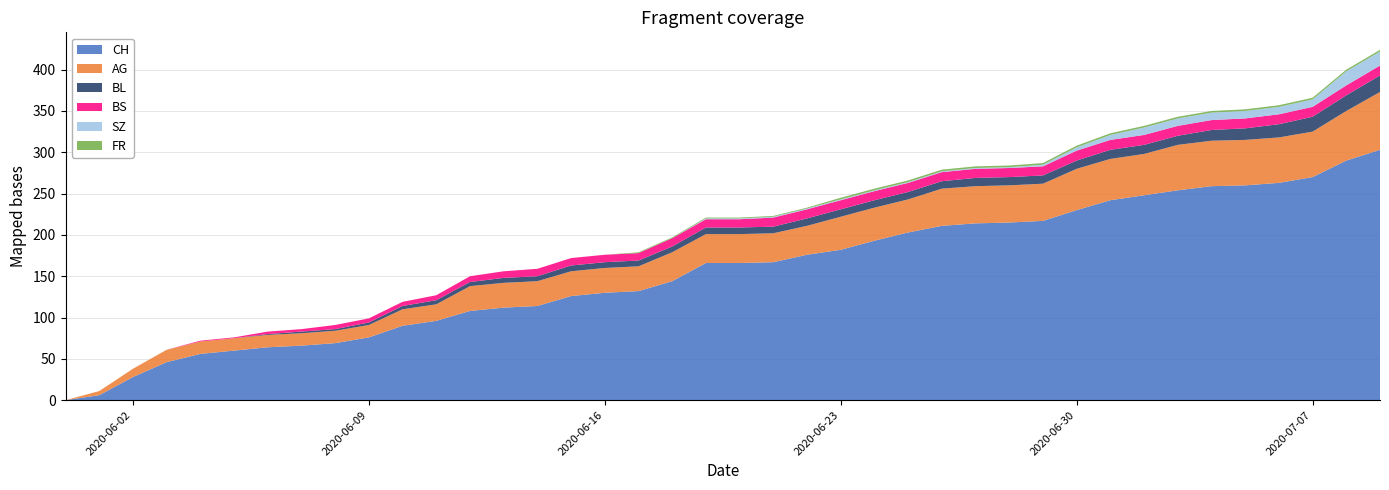

Reading left to right, what are all the values shown in this chart?

CH: 2020-05-31=0	2020-06-01=6	2020-06-02=28	2020-06-03=46	2020-06-04=56	2020-06-05=60	2020-06-06=64	2020-06-07=66	2020-06-08=69	2020-06-09=76	2020-06-10=90	2020-06-11=96	2020-06-12=108	2020-06-13=112	2020-06-14=114	2020-06-15=126	2020-06-16=130	2020-06-17=132	2020-06-18=144	2020-06-19=166	2020-06-20=166	2020-06-21=167	2020-06-22=176	2020-06-23=182	2020-06-24=193	2020-06-25=203	2020-06-26=211	2020-06-27=214	2020-06-28=215	2020-06-29=217	2020-06-30=230	2020-07-01=242	2020-07-02=248	2020-07-03=254	2020-07-04=259	2020-07-05=260	2020-07-06=263	2020-07-07=270	2020-07-08=290	2020-07-09=303
AG: 2020-05-31=0	2020-06-01=5	2020-06-02=10	2020-06-03=15	2020-06-04=15	2020-06-05=15	2020-06-06=15	2020-06-07=15	2020-06-08=15	2020-06-09=15	2020-06-10=20	2020-06-11=20	2020-06-12=30	2020-06-13=30	2020-06-14=30	2020-06-15=30	2020-06-16=30	2020-06-17=30	2020-06-18=35	2020-06-19=35	2020-06-20=35	2020-06-21=35	2020-06-22=35	2020-06-23=40	2020-06-24=40	2020-06-25=40	2020-06-26=45	2020-06-27=45	2020-06-28=45	2020-06-29=45	2020-06-30=50	2020-07-01=50	2020-07-02=50	2020-07-03=55	2020-07-04=55	2020-07-05=55	2020-07-06=55	2020-07-07=55	2020-07-08=60	2020-07-09=70
BL: 2020-05-31=0	2020-06-01=0	2020-06-02=0	2020-06-03=0	2020-06-04=0	2020-06-05=0	2020-06-06=1	2020-06-07=2	2020-06-08=2	2020-06-09=3	2020-06-10=4	2020-06-11=5	2020-06-12=5	2020-06-13=6	2020-06-14=6	2020-06-15=7	2020-06-16=7	2020-06-17=7	2020-06-18=7	2020-06-19=8	2020-06-20=8	2020-06-21=8	2020-06-22=9	2020-06-23=9	2020-06-24=9	2020-06-25=9	2020-06-26=9	2020-06-27=10	2020-06-28=10	2020-06-29=10	2020-06-30=10	2020-07-01=11	2020-07-02=11	2020-07-03=11	2020-07-04=13	2020-07-05=14	2020-07-06=16	2020-07-07=18	2020-07-08=19	2020-07-09=20
BS: 2020-05-31=0	2020-06-01=0	2020-06-02=0	2020-06-03=0	2020-06-04=1	2020-06-05=1	2020-06-06=3	2020-06-07=3	2020-06-08=5	2020-06-09=5	2020-06-10=5	2020-06-11=6	2020-06-12=7	2020-06-13=8	2020-06-14=9	2020-06-15=9	2020-06-16=9	2020-06-17=9	2020-06-18=10	2020-06-19=10	2020-06-20=10	2020-06-21=11	2020-06-22=11	2020-06-23=11	2020-06-24=11	2020-06-25=11	2020-06-26=11	2020-06-27=11	2020-06-28=11	2020-06-29=11	2020-06-30=12	2020-07-01=12	2020-07-02=12	2020-07-03=12	2020-07-04=12	2020-07-05=12	2020-07-06=12	2020-07-07=12	2020-07-08=12	2020-07-09=12
SZ: 2020-05-31=0	2020-06-01=0	2020-06-02=0	2020-06-03=0	2020-06-04=0	2020-06-05=0	2020-06-06=0	2020-06-07=0	2020-06-08=0	2020-06-09=0	2020-06-10=0	2020-06-11=0	2020-06-12=0	2020-06-13=0	2020-06-14=0	2020-06-15=0	2020-06-16=0	2020-06-17=0	2020-06-18=0	2020-06-19=1	2020-06-20=1	2020-06-21=1	2020-06-22=1	2020-06-23=1	2020-06-24=1	2020-06-25=1	2020-06-26=1	2020-06-27=1	2020-06-28=1	2020-06-29=2	2020-06-30=4	2020-07-01=6	2020-07-02=9	2020-07-03=9	2020-07-04=9	2020-07-05=9	2020-07-06=9	2020-07-07=9	2020-07-08=17	2020-07-09=17
FR: 2020-05-31=0	2020-06-01=0	2020-06-02=0	2020-06-03=0	2020-06-04=0	2020-06-05=0	2020-06-06=0	2020-06-07=0	2020-06-08=0	2020-06-09=0	2020-06-10=0	2020-06-11=0	2020-06-12=0	2020-06-13=0	2020-06-14=0	2020-06-15=0	2020-06-16=0	2020-06-17=1	2020-06-18=1	2020-06-19=1	2020-06-20=1	2020-06-21=1	2020-06-22=1	2020-06-23=2	2020-06-24=2	2020-06-25=2	2020-06-26=2	2020-06-27=2	2020-06-28=2	2020-06-29=2	2020-06-30=2	2020-07-01=2	2020-07-02=2	2020-07-03=2	2020-07-04=2	2020-07-05=2	2020-07-06=2	2020-07-07=2	2020-07-08=2	2020-07-09=2